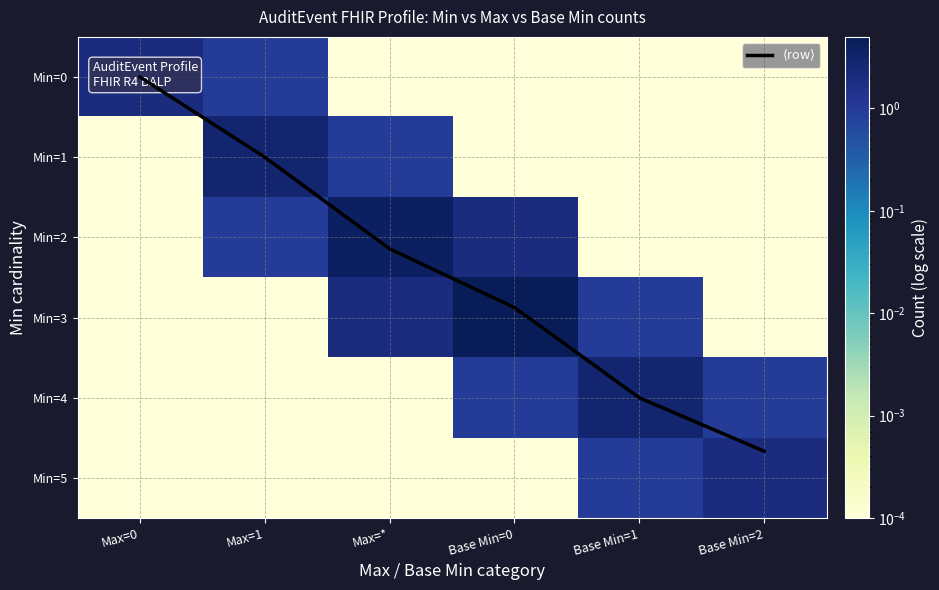

What is the difference between the Min=4 values at Max=* and Base Min=0?

1.0